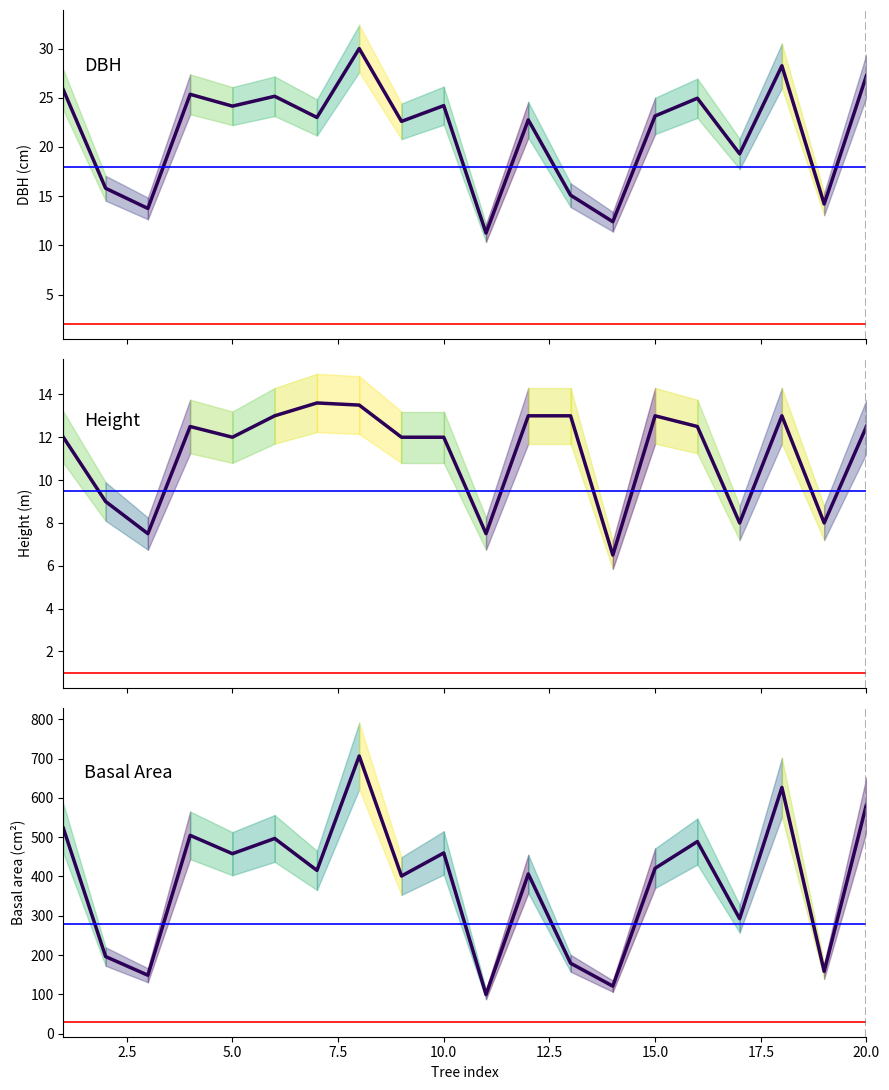

True or false: dbh has more than 2 points higher than both neighbors.

True